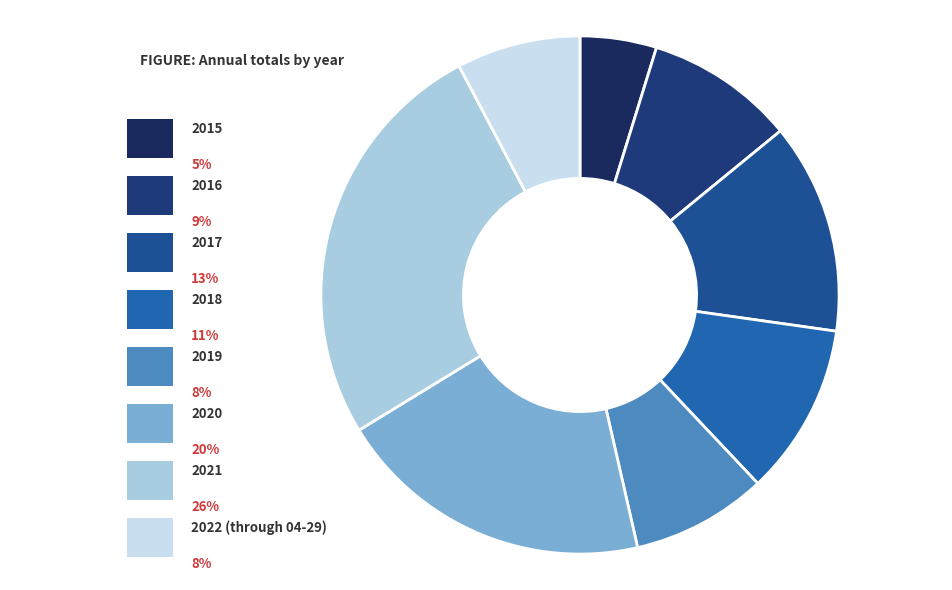

To the nearest percent, what percentage of the pie is 2022 (through 04-29)?

8%